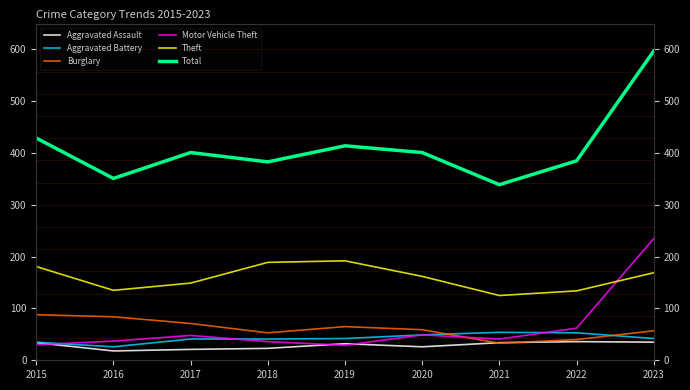

What are all the series names shown in the legend?

Aggravated Assault, Aggravated Battery, Burglary, Motor Vehicle Theft, Theft, Total